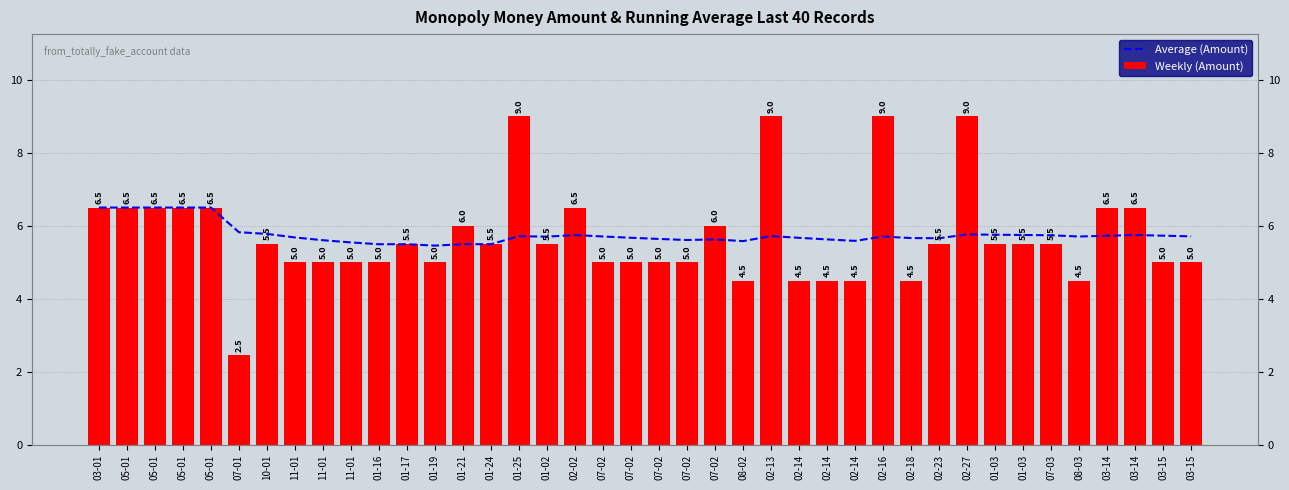

What is the difference between the maximum and minimum values in the Weekly (Amount) series?

6.5